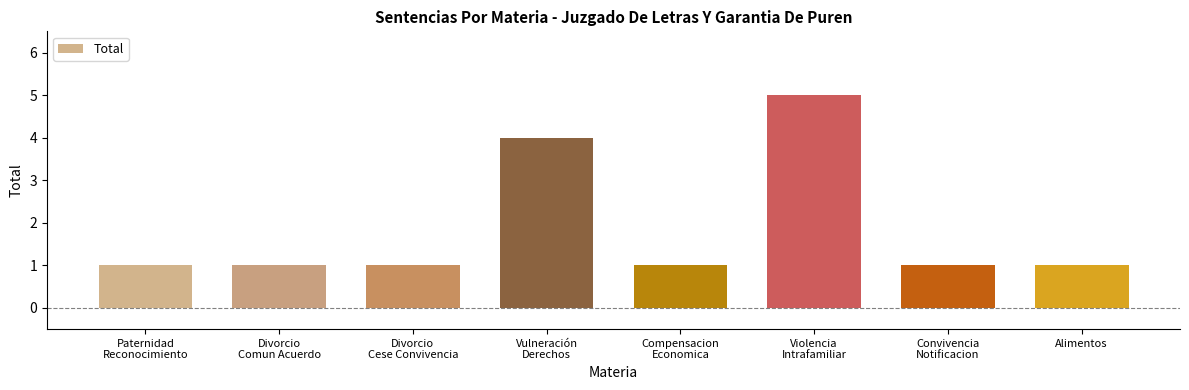

How many categories are shown in the chart?

8